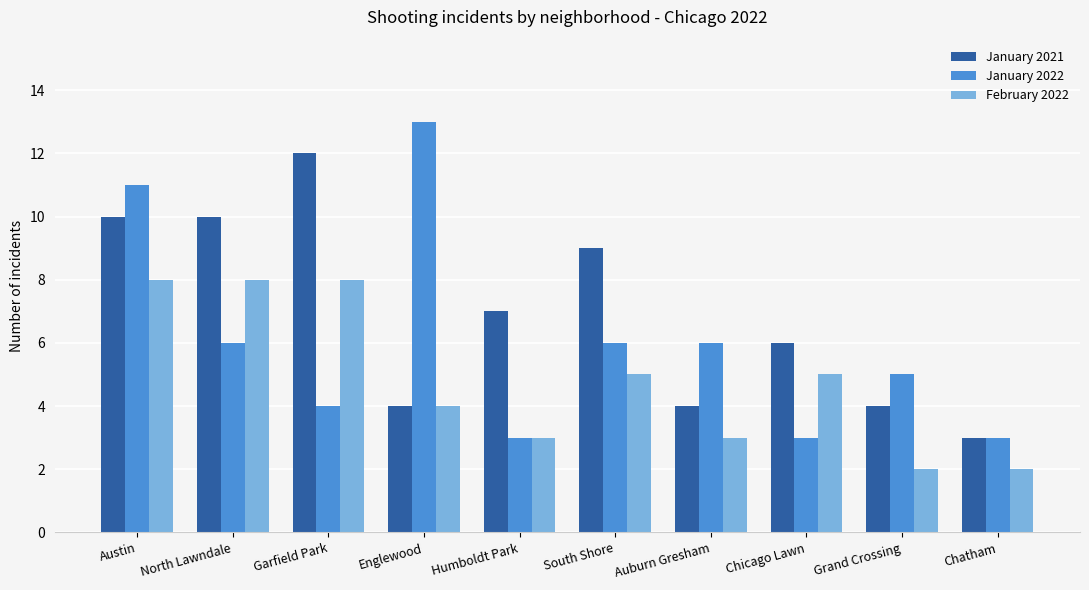

Count the February 2022 values in the range 3 to 8.

8